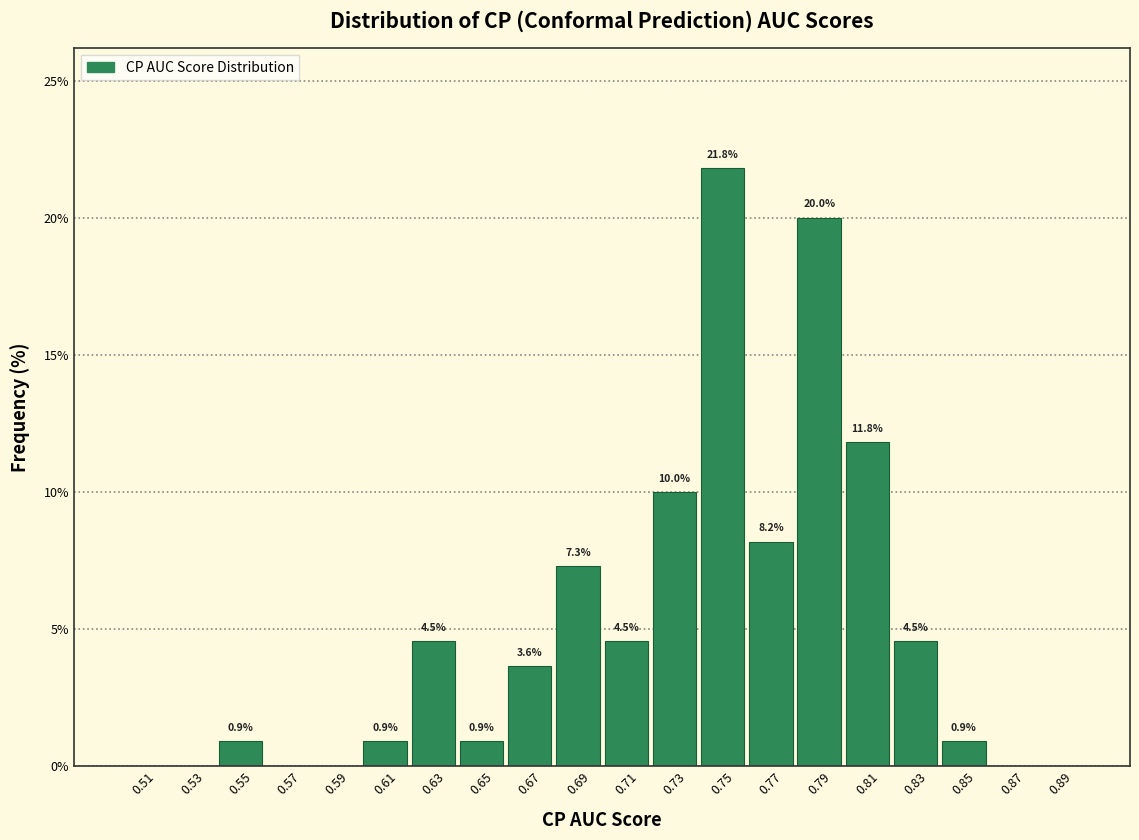

Which range on the x-axis has the tallest bar?

0.74 to 0.76